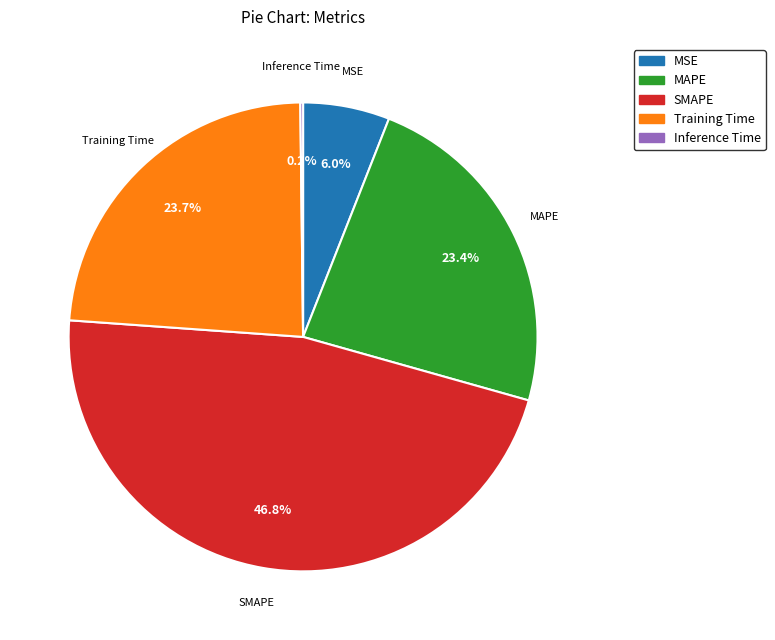

Is the sum of MAPE and SMAPE greater than half?

Yes